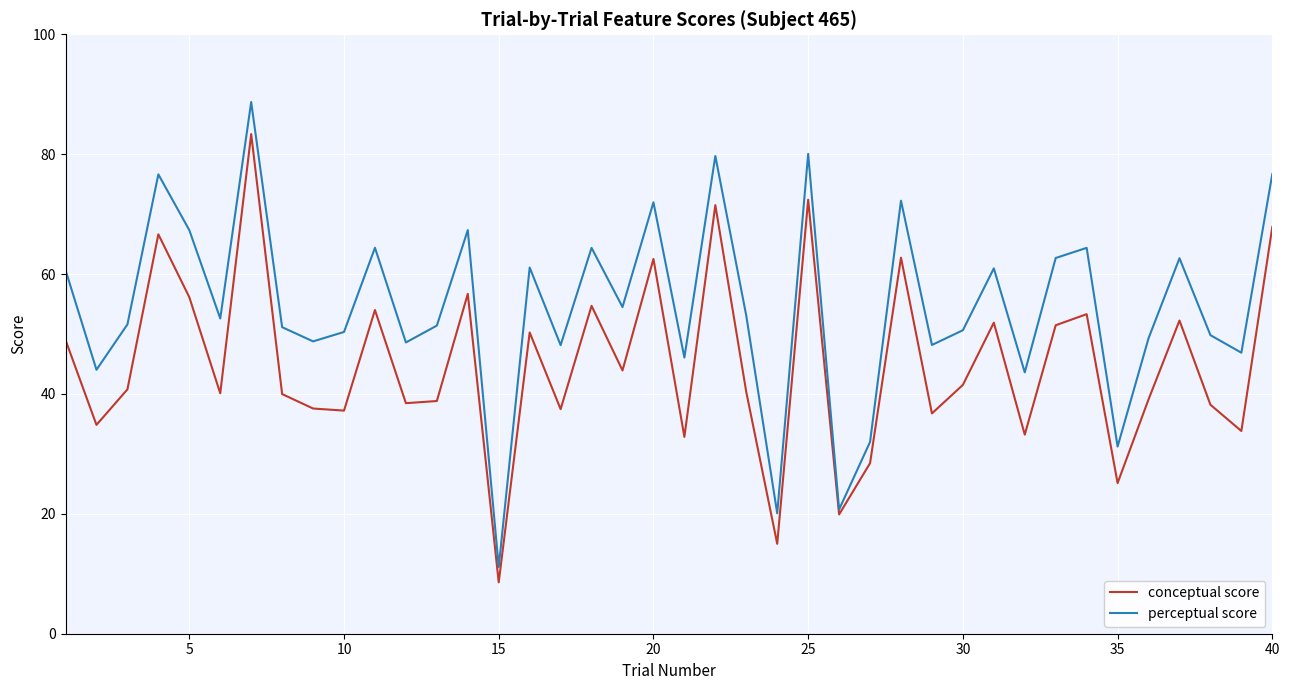

What is the minimum value for perceptual score?

11.1